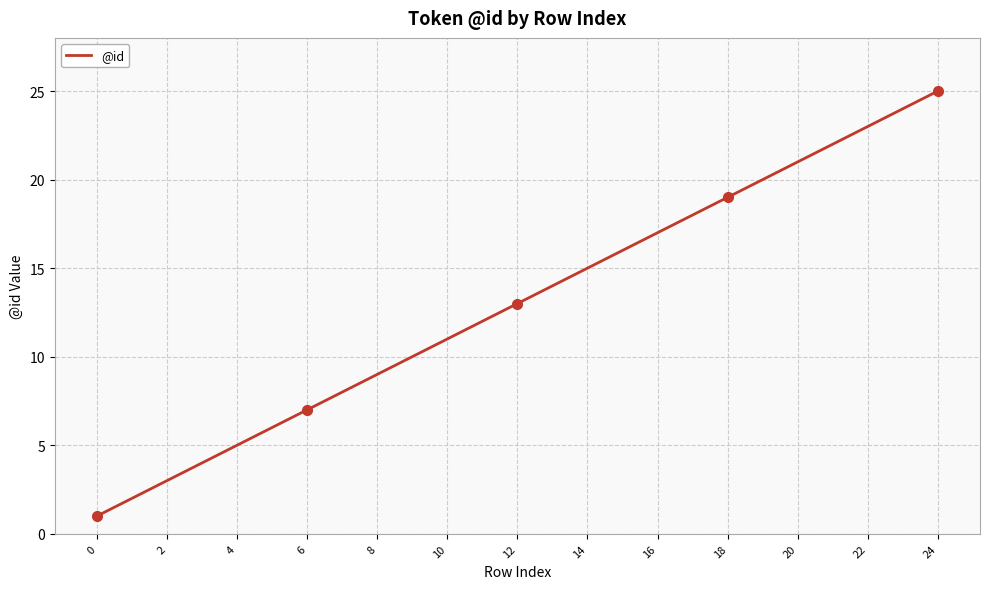

What is the greatest value displayed?

25